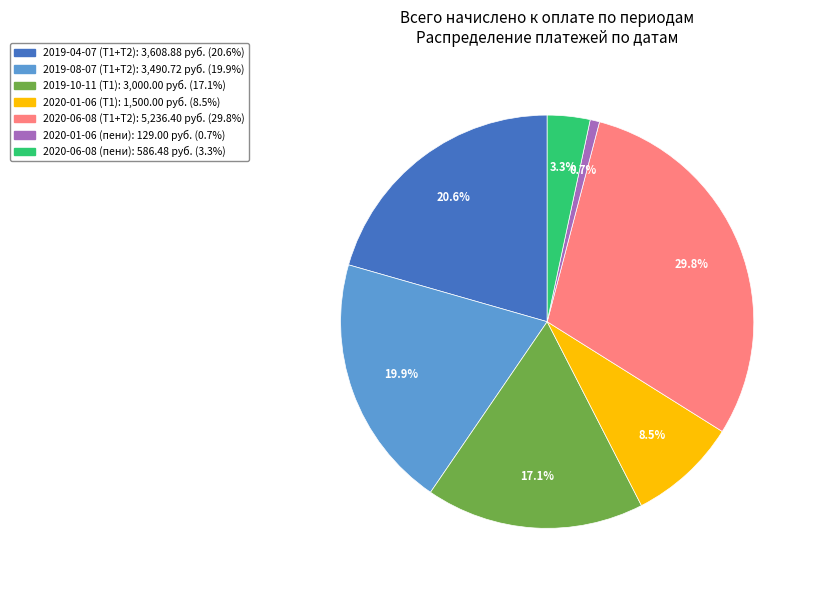

Which slice is the largest?

2020-06-08 (Т1+Т2)